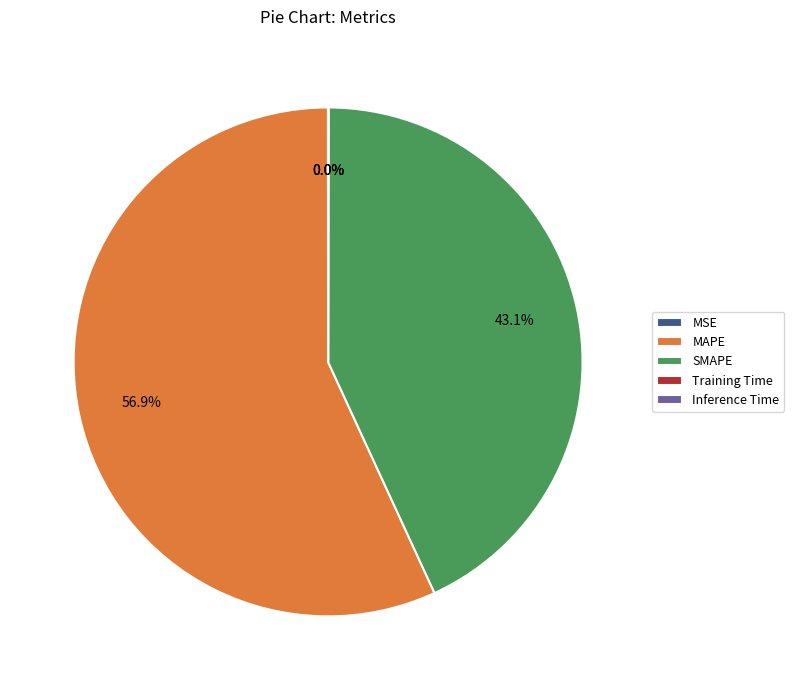

How much of the chart is everything except MAPE?

43.1%